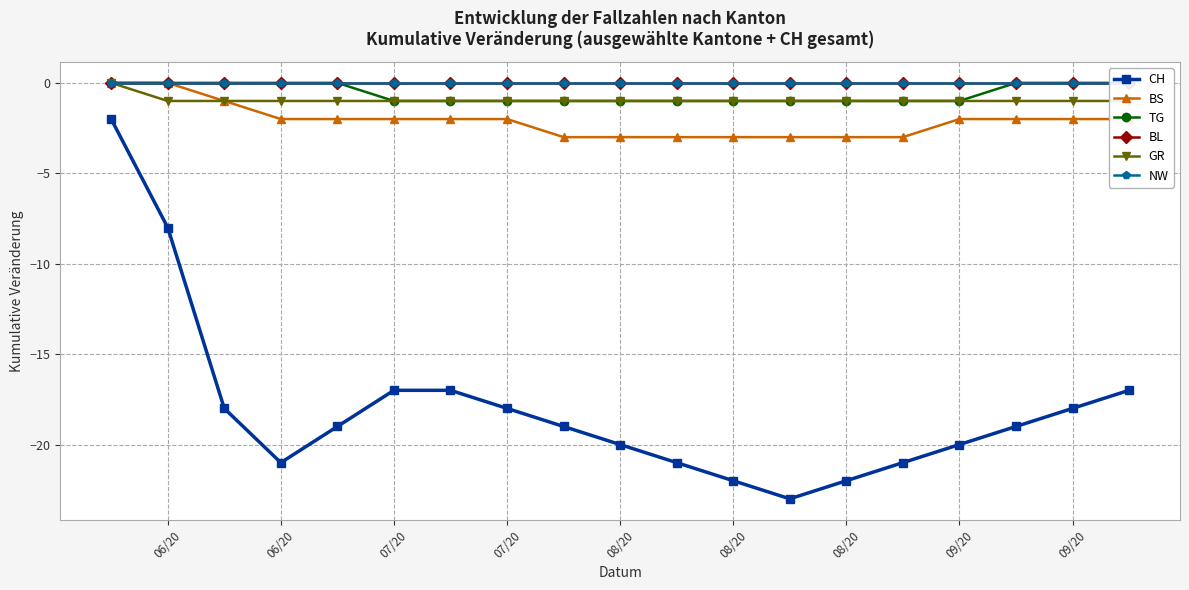

At which category is the sum across all series the highest?

06/20